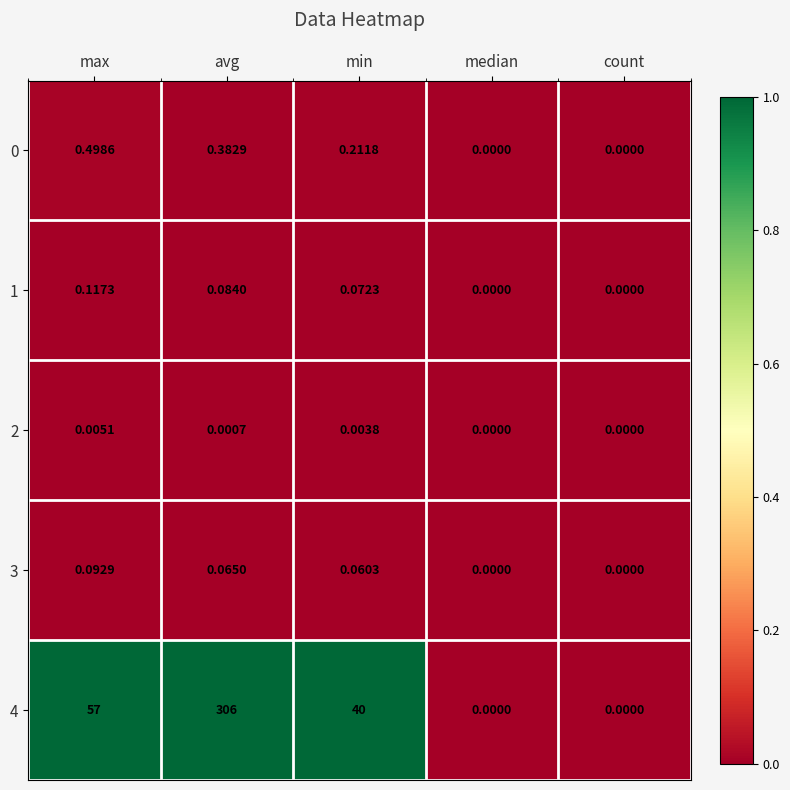

Which label corresponds to the largest value in the chart?

avg